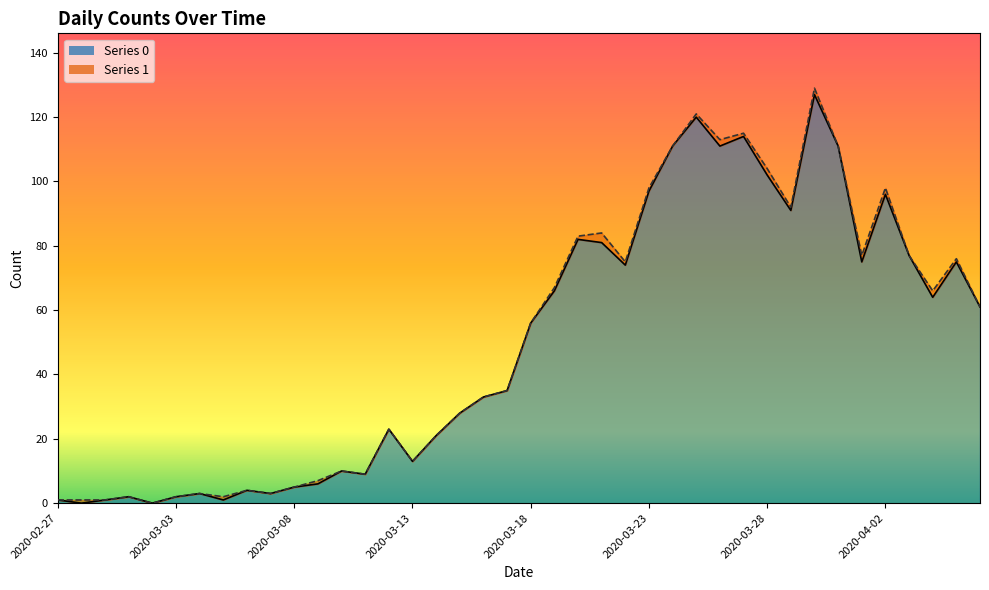

What is the difference between the values at 2020-02-29 and 2020-04-01?

74